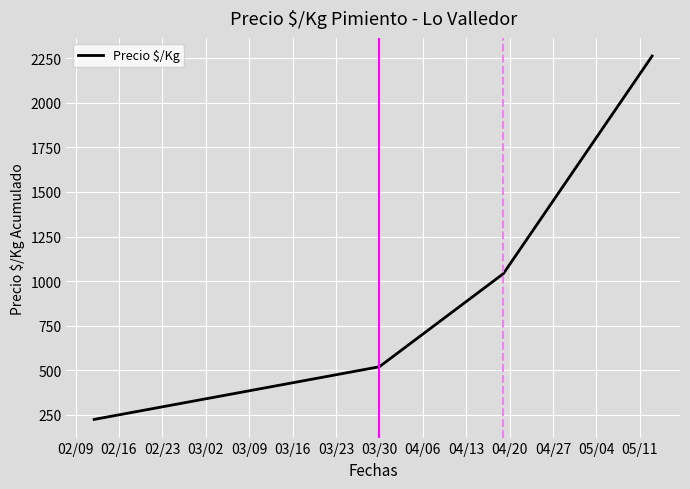

Reading left to right, list all the values displayed in this chart.

223.0	518.6	1041.0	2263.2